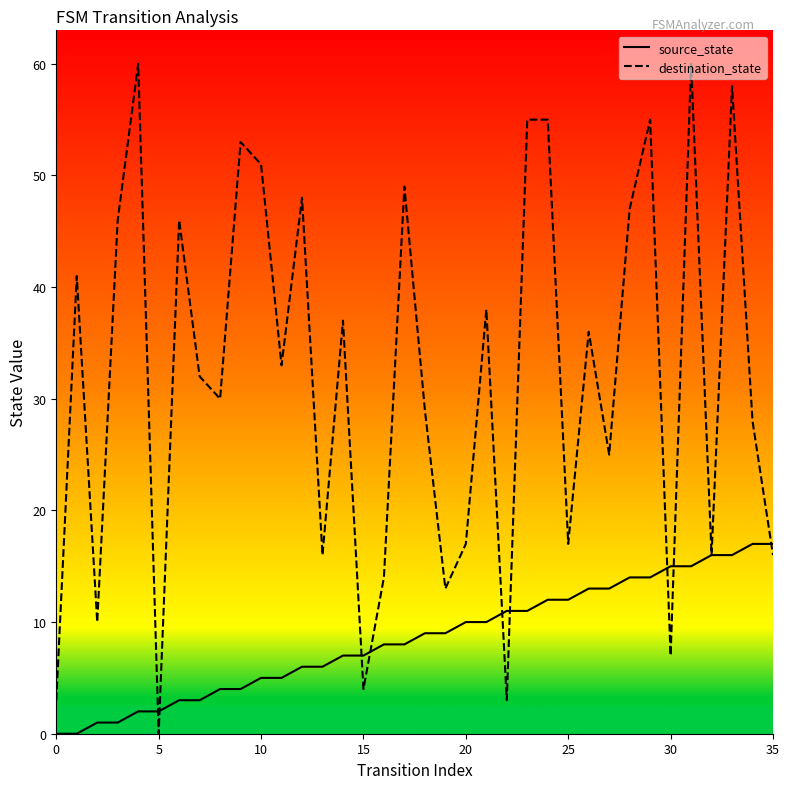

Which series has the largest range (max minus min)?

destination_state